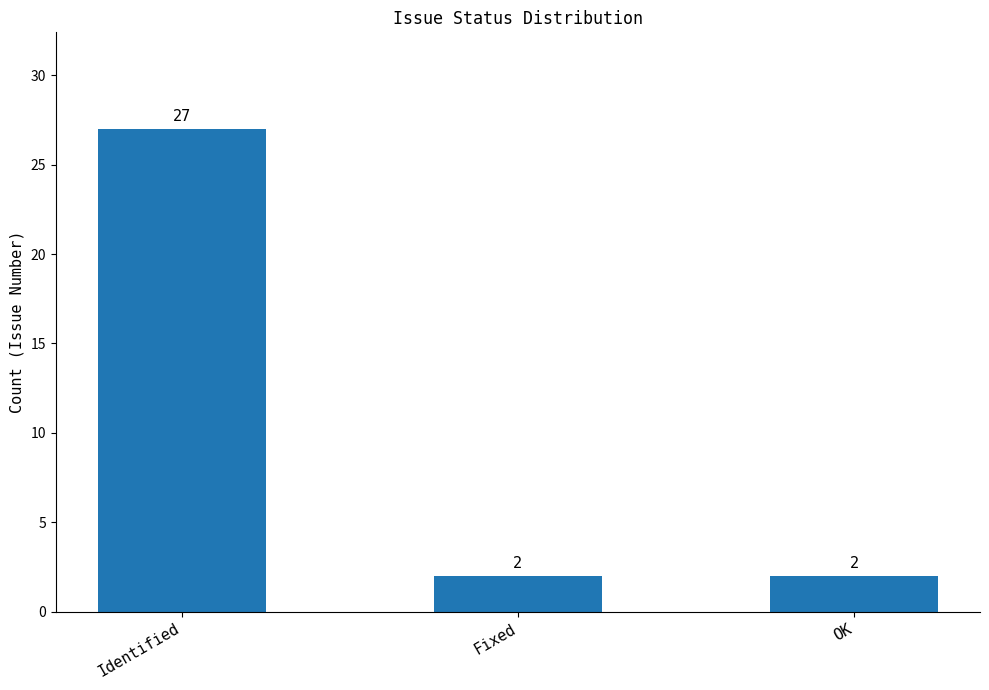

What is the ratio of the value at Fixed to the value at Identified?

0.1